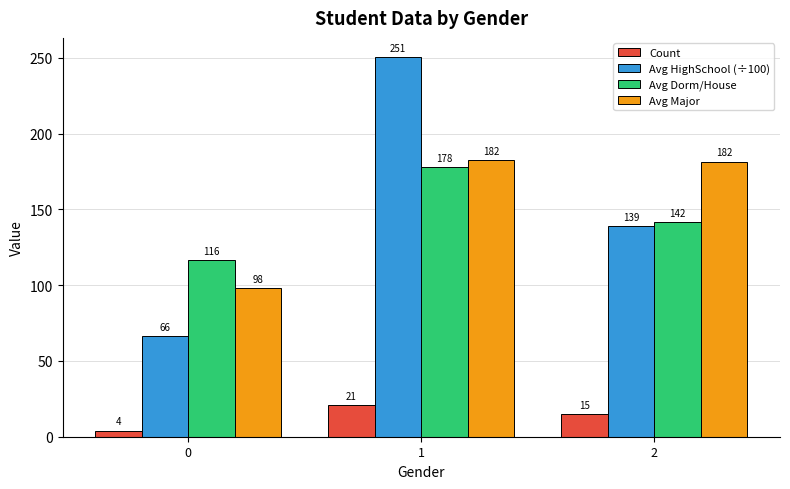

What is the highest value of the Avg HighSchool (÷100) series?

250.6